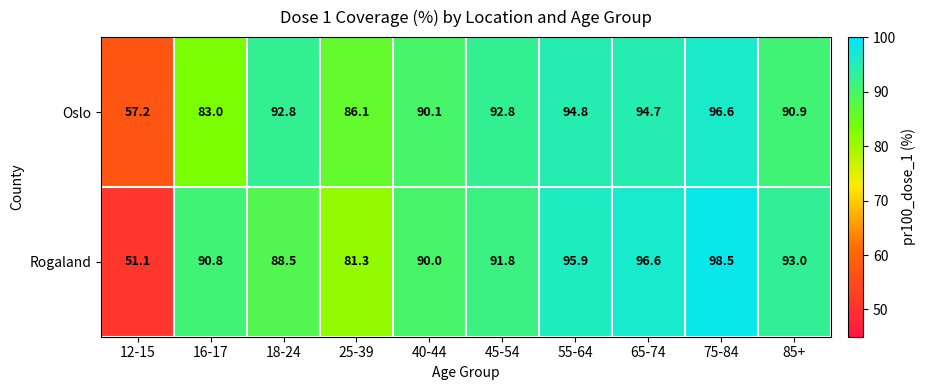

At 12-15, list the series in order from smallest to largest.

Rogaland, Oslo